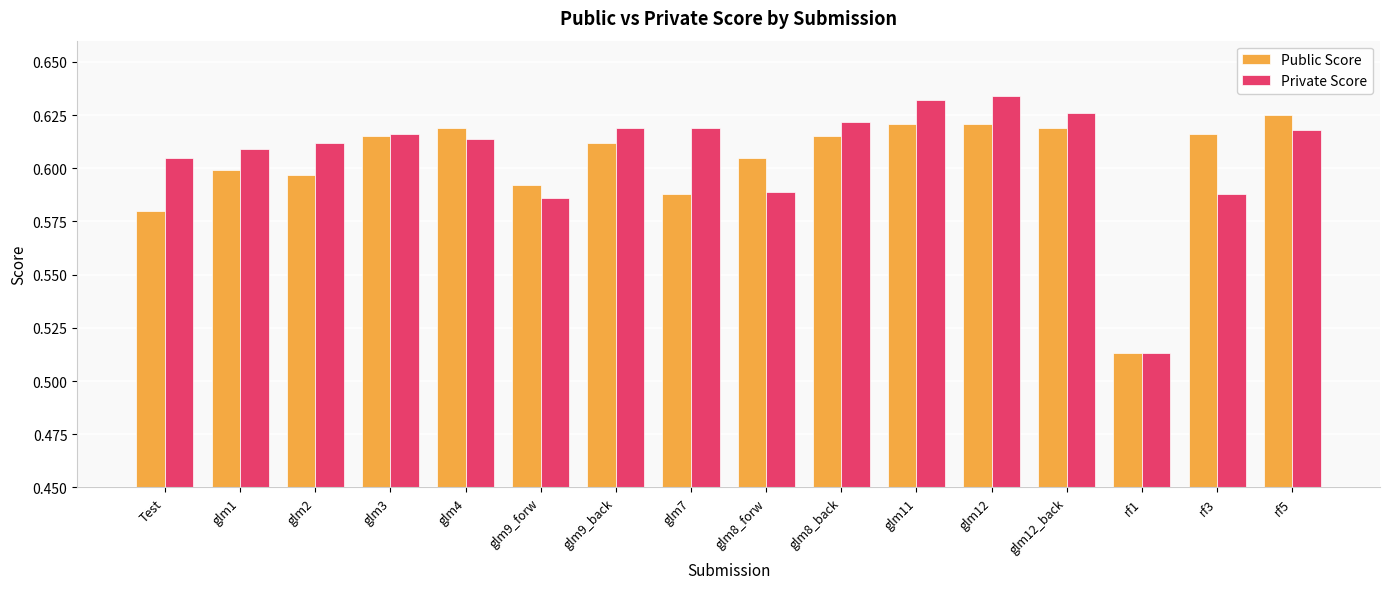

Which category has the lowest value in the Private Score series?

rf1